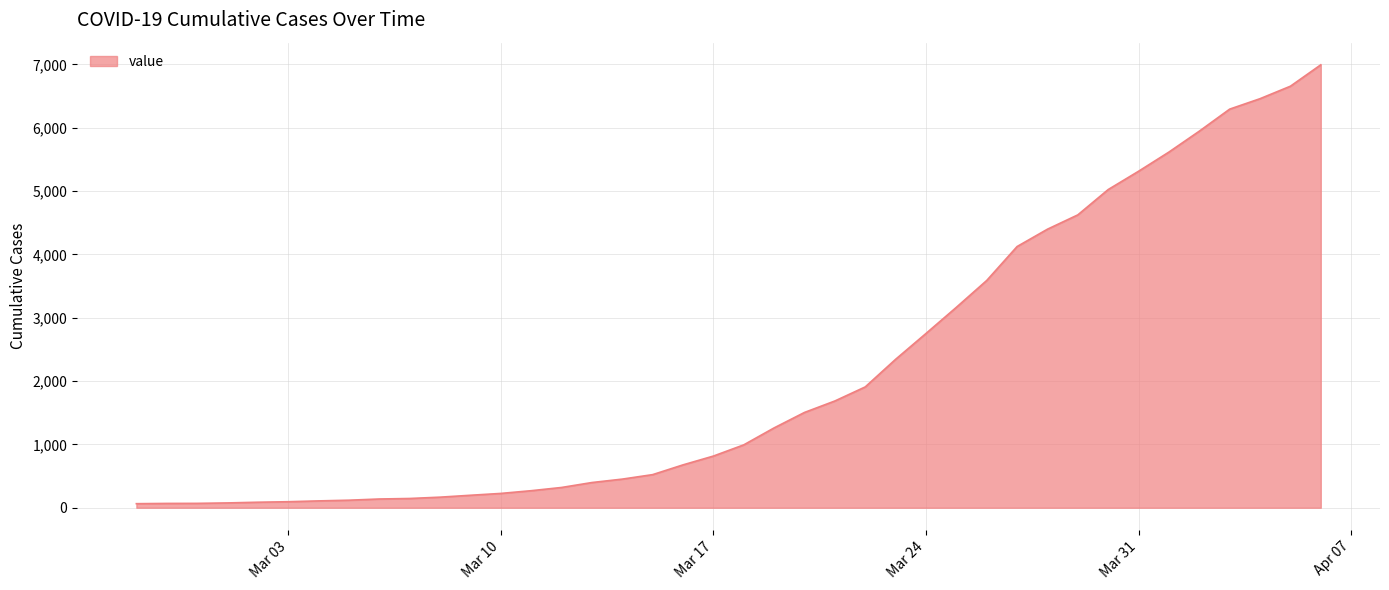

What is the difference between the maximum and minimum values?

6931